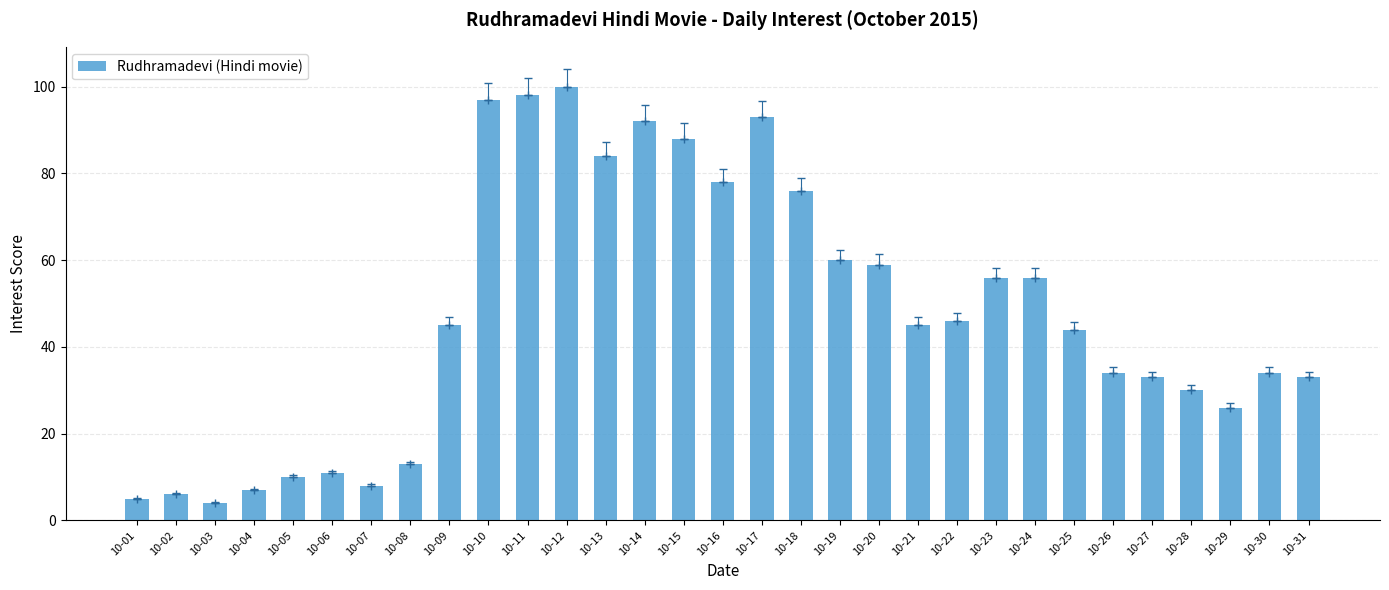

Which has a higher value, 10-08 or 10-01?

10-08